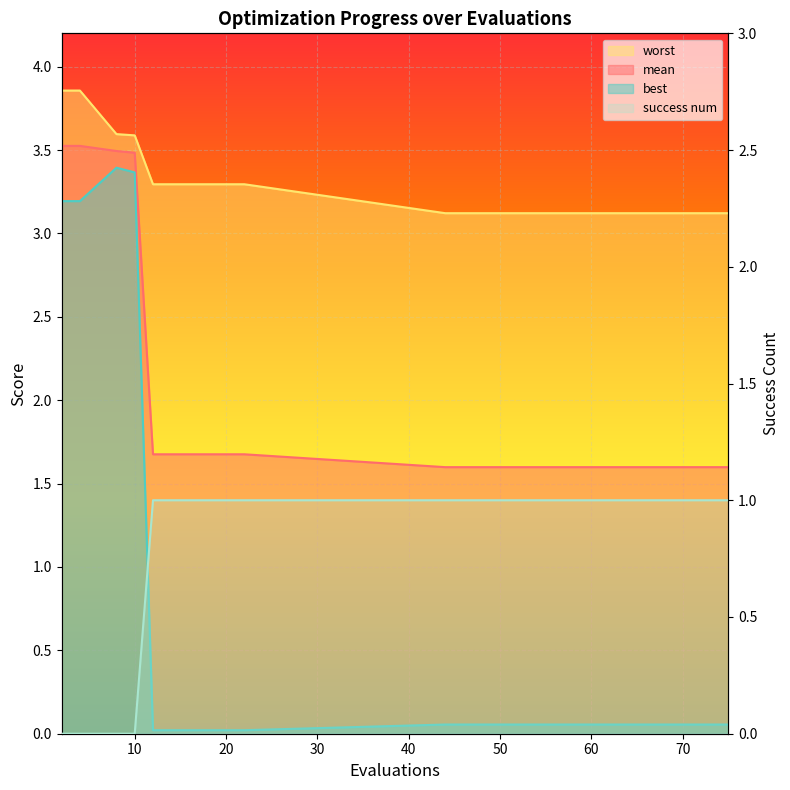

The best series shows 0.1 at 71. True or false?

True